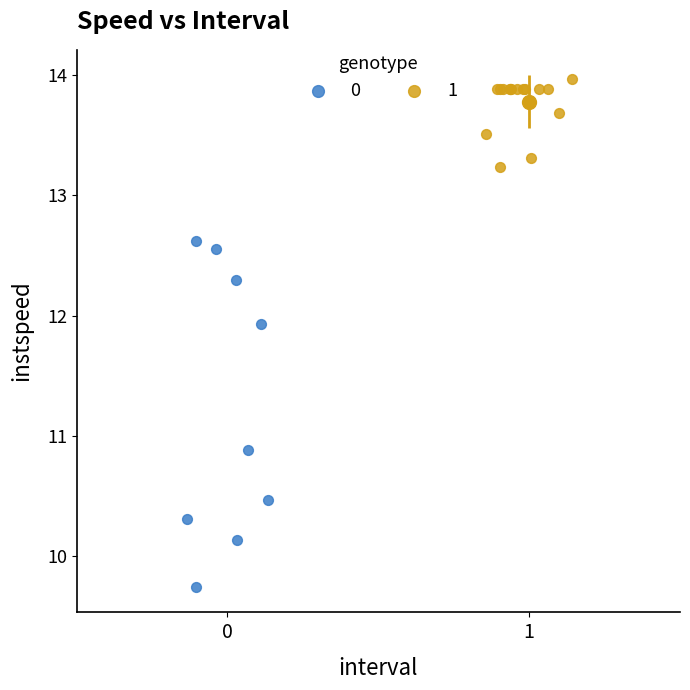

Which series contains the highest Y value?

1